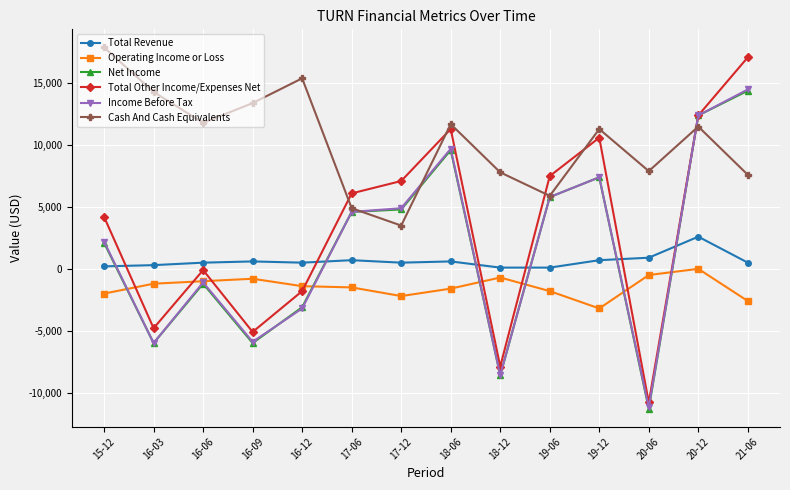

What are all the series names shown in the legend?

Total Revenue, Operating Income or Loss, Net Income, Total Other Income/Expenses Net, Income Before Tax, Cash And Cash Equivalents